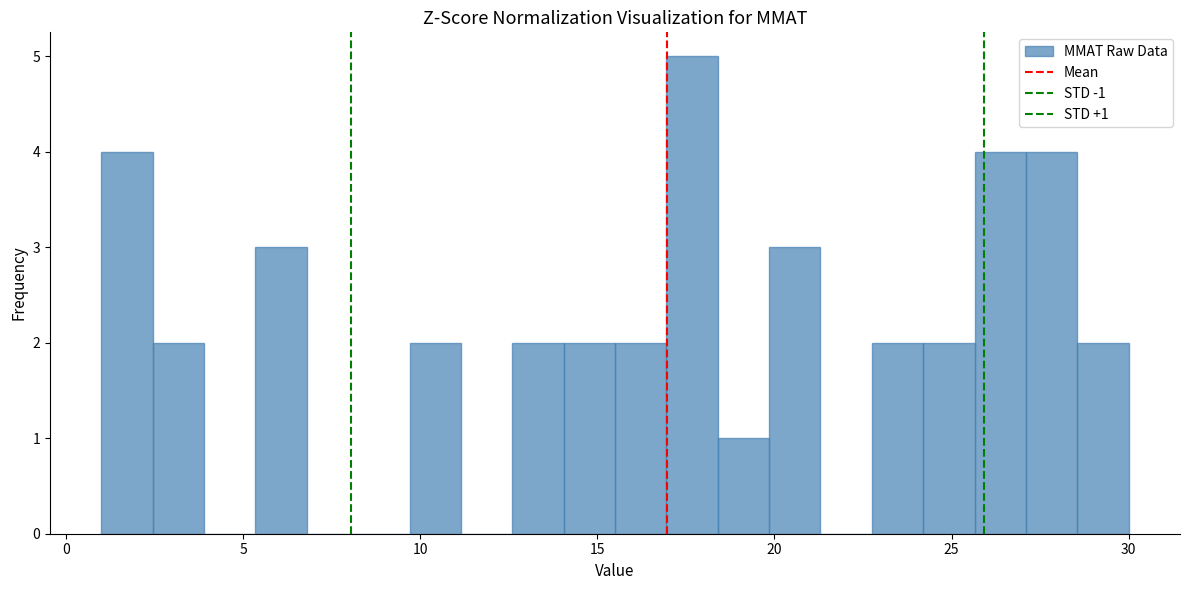

Around what value on the x-axis is the tallest bar? Give the approximate position of its centre, as read against the axis.

17.5